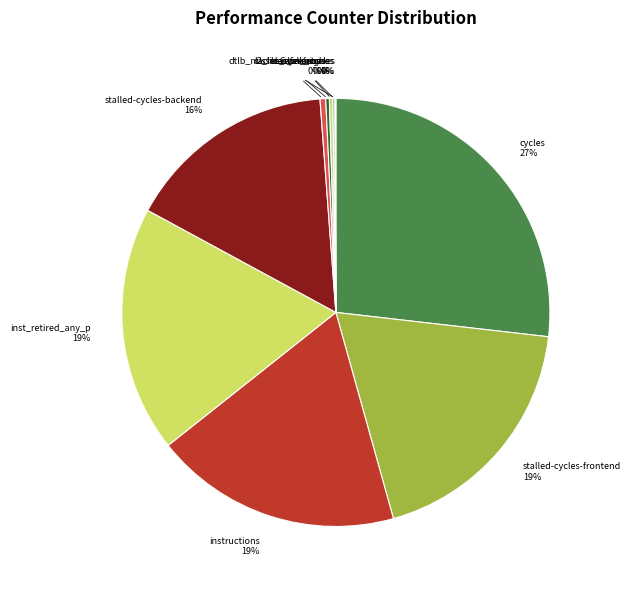

True or false: stalled-cycles-frontend accounts for 19% of the total.

True